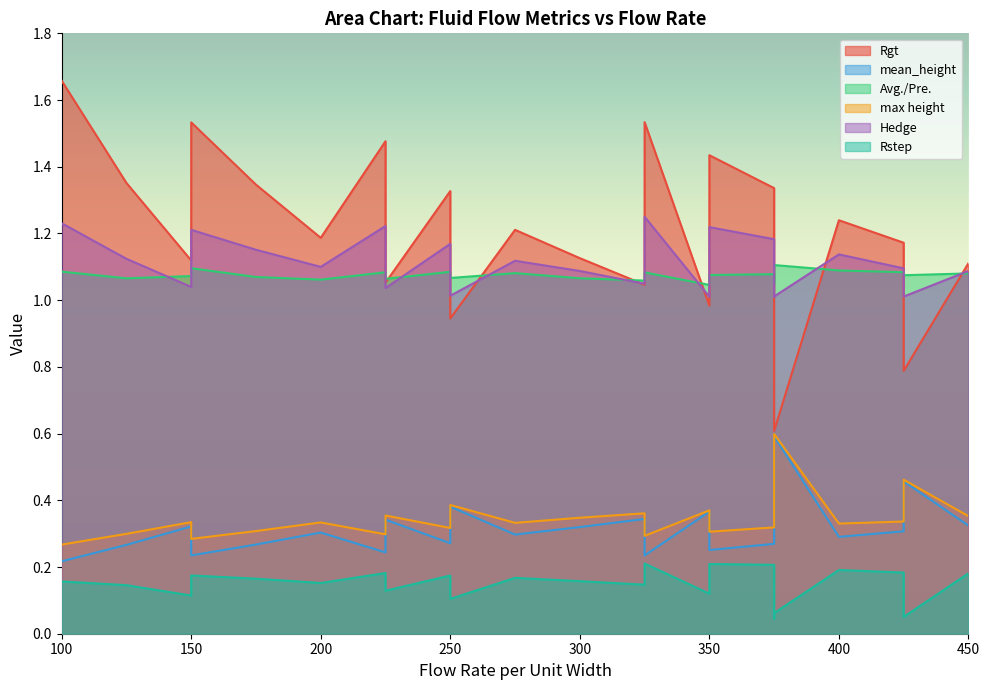

True or false: mean_height has a value of 0.5 at 8.

False